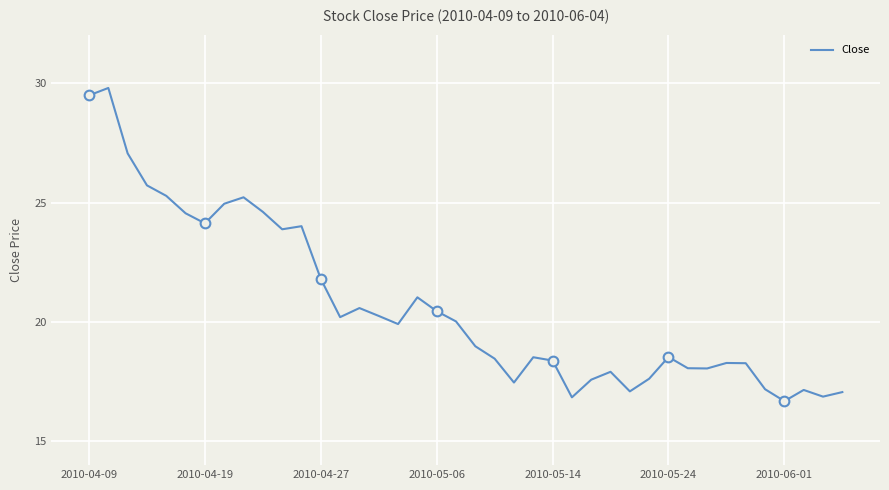

What is the minimum value for Close?

16.7